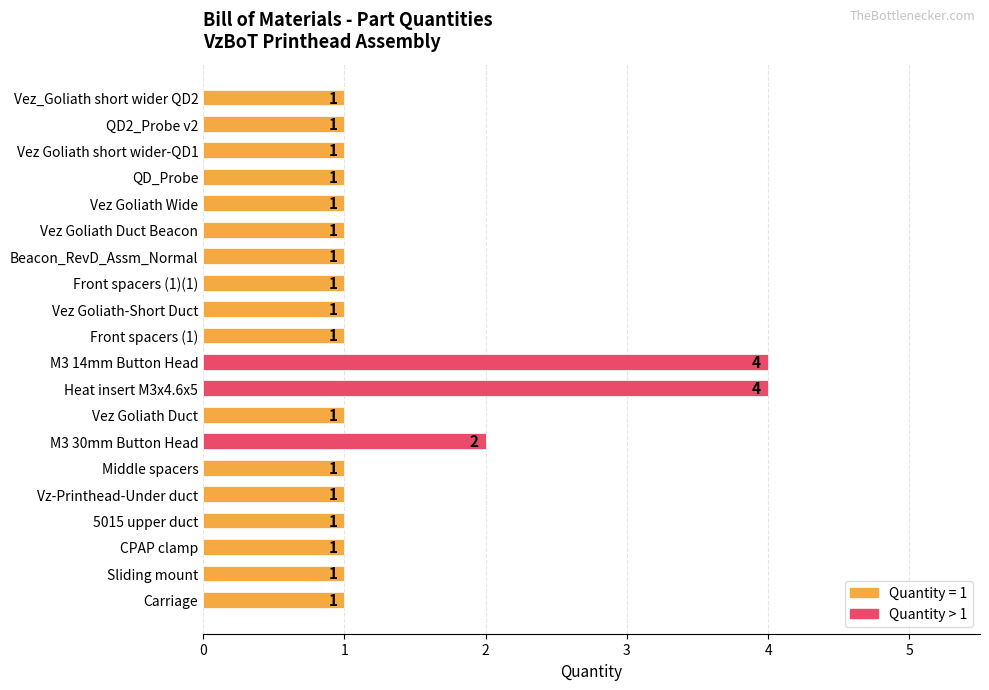

What is the greatest value displayed?

4